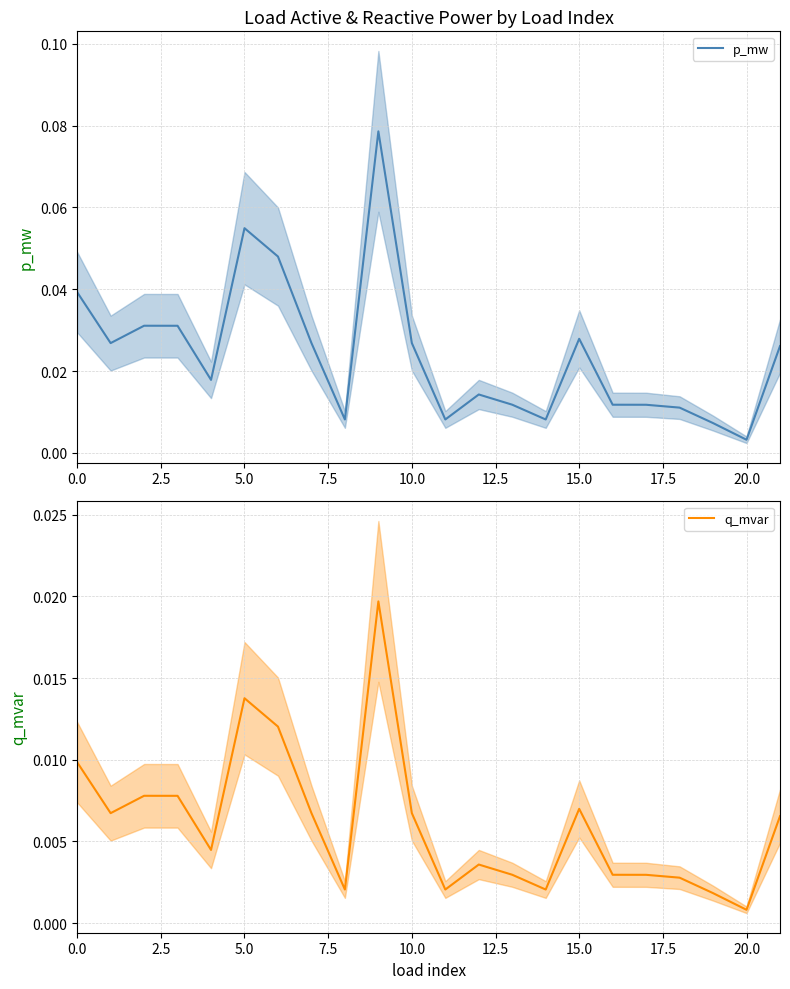

Which series changed the most between 14 and 15?

p_mw